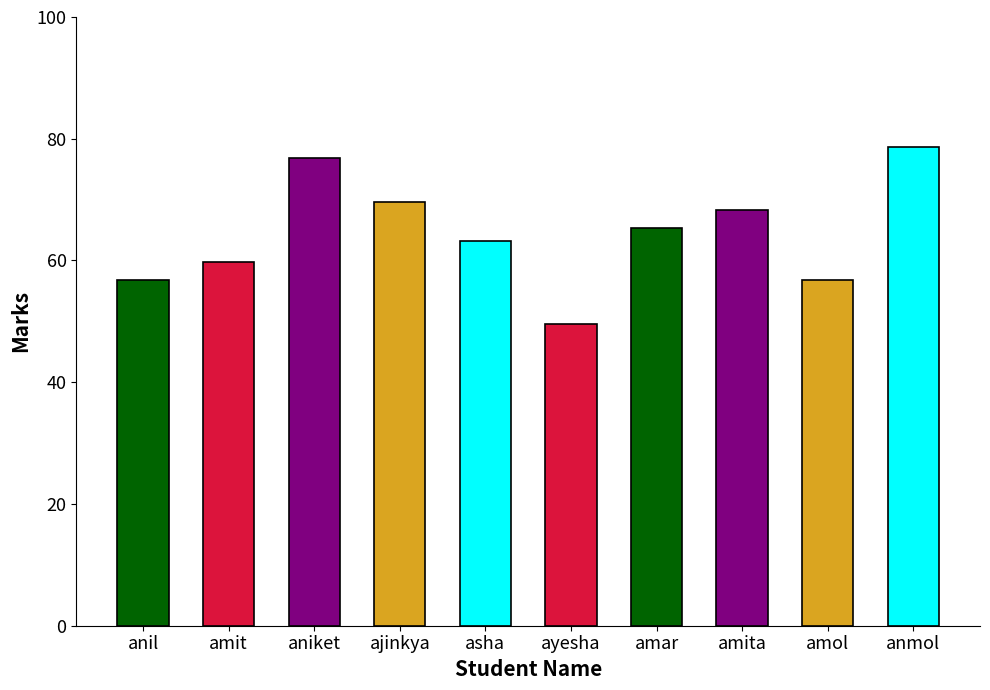

Between amol and asha, which is larger?

asha